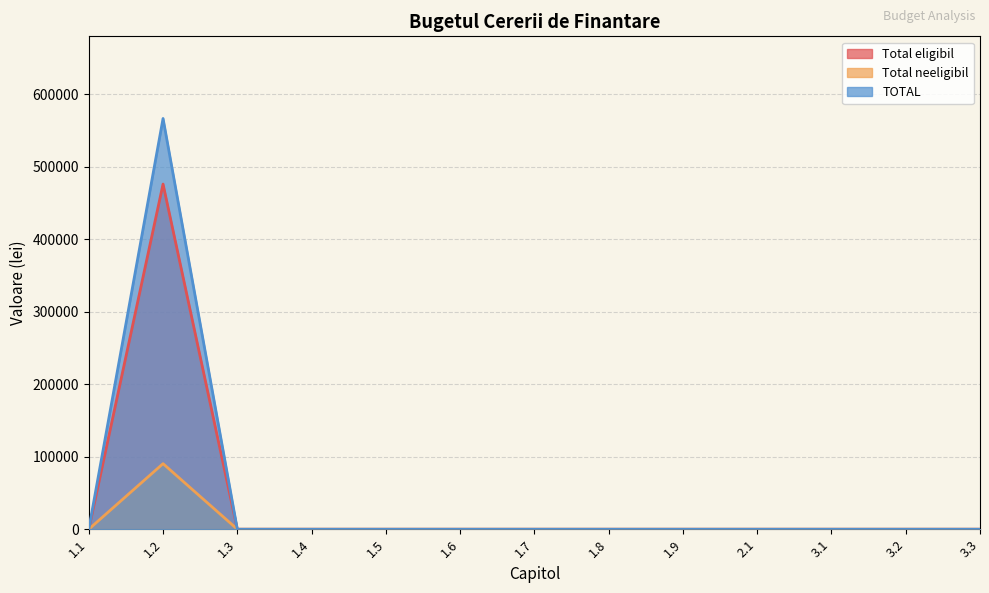

The Total neeligibil series shows -148653.6 at 1.7. True or false?

False